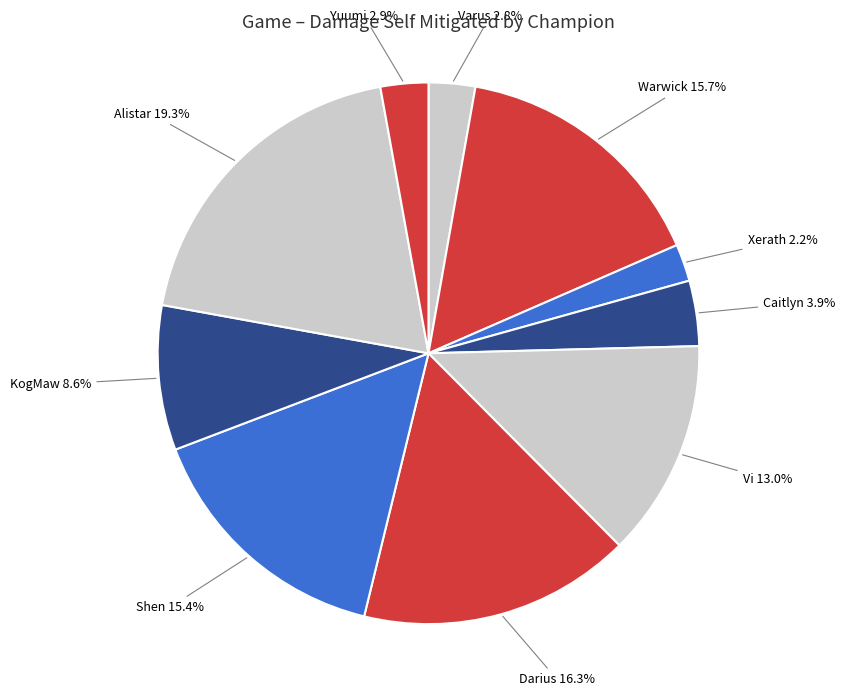

Is it true that Yuumi is 3% of the pie?

True